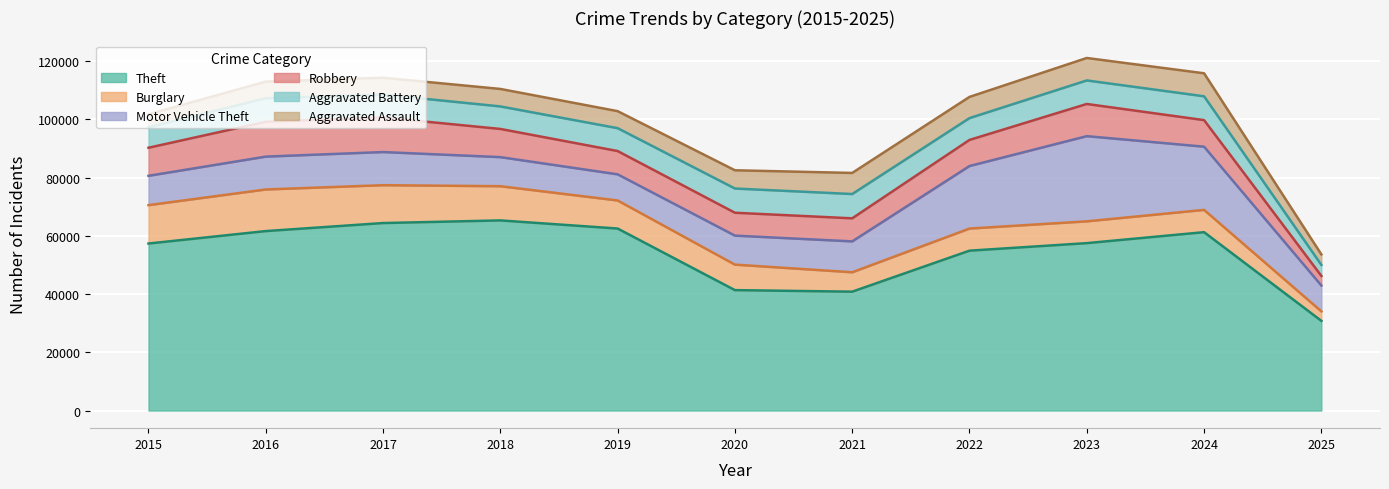

The value of Motor Vehicle Theft at 2023 is 13308. True or false?

False